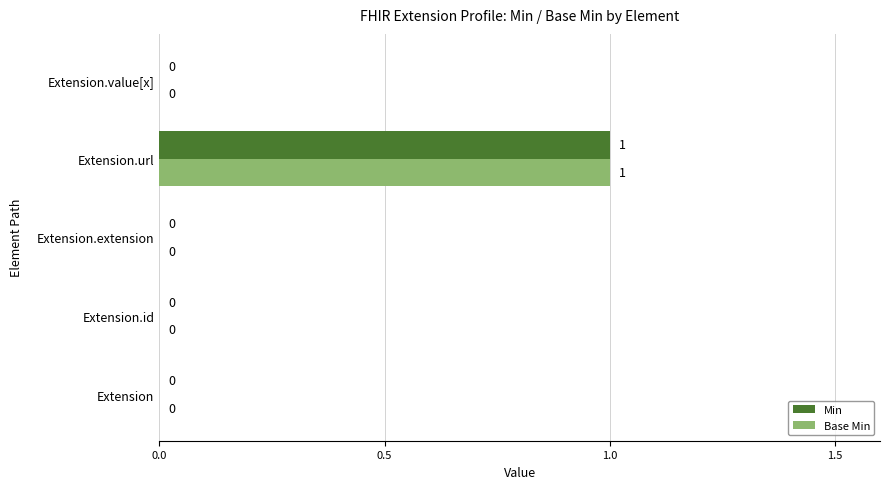

Count the Base Min values in the range 0 to 1.

5